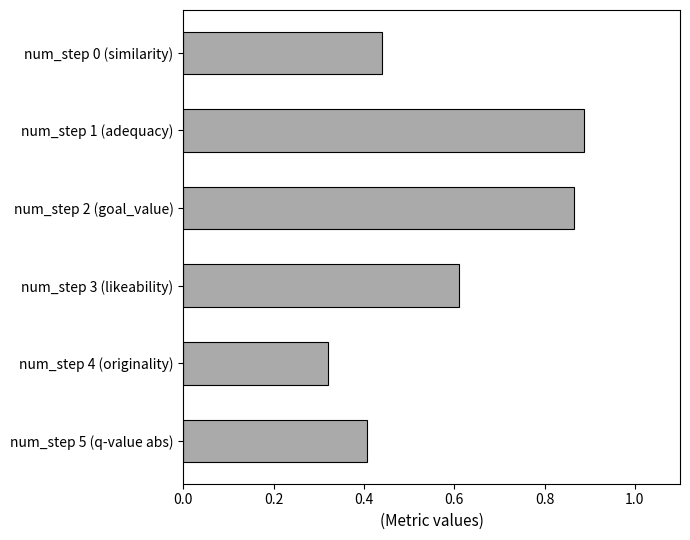

Rank the categories by value from lowest to highest.

num_step 4 (originality), num_step 5 (q-value abs), num_step 0 (similarity), num_step 3 (likeability), num_step 2 (goal_value), num_step 1 (adequacy)